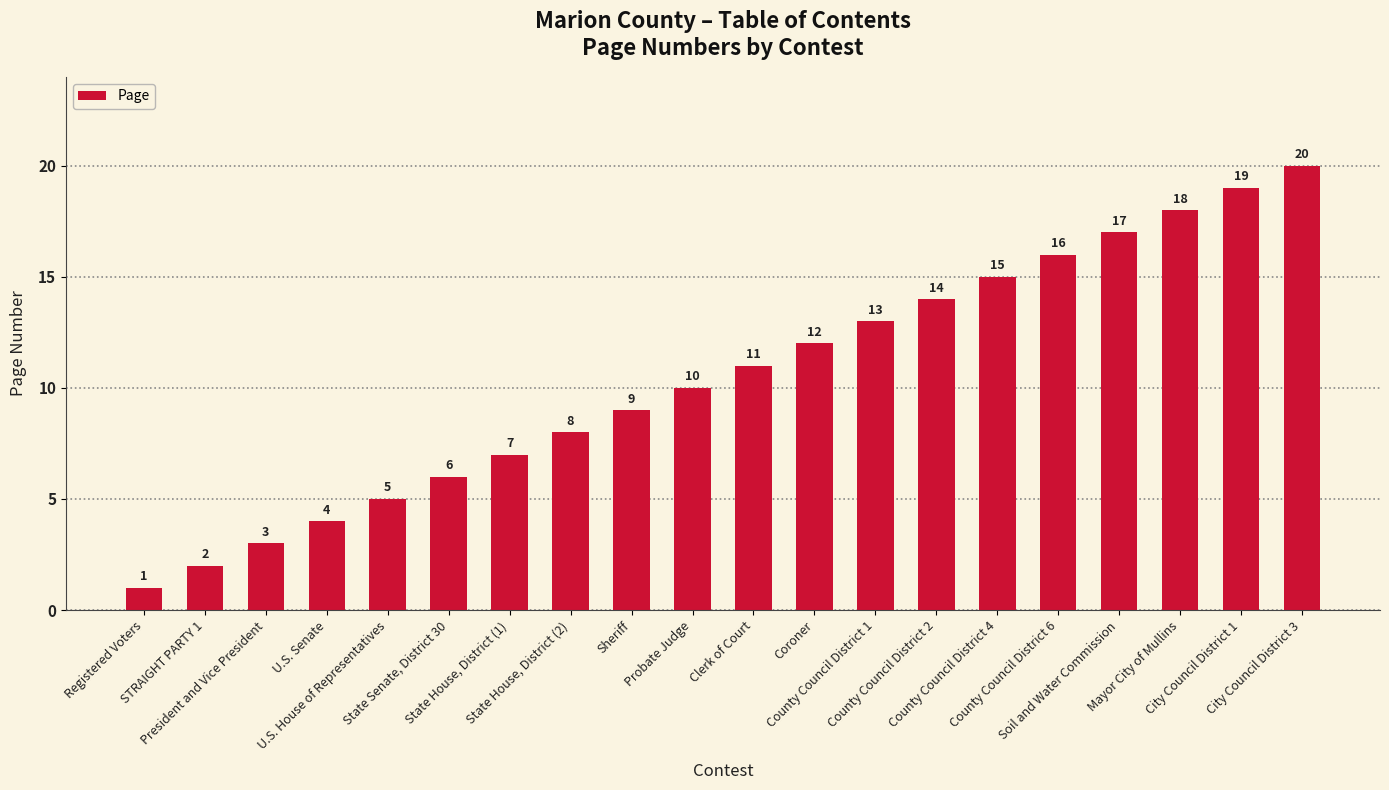

Rank the categories by value from highest to lowest.

City Council District 3, City Council District 1, Mayor City of Mullins, Soil and Water Commission, County Council District 6, County Council District 4, County Council District 2, County Council District 1, Coroner, Clerk of Court, Probate Judge, Sheriff, State House, District (2), State House, District (1), State Senate, District 30, U.S. House of Representatives, U.S. Senate, President and Vice President, STRAIGHT PARTY 1, Registered Voters